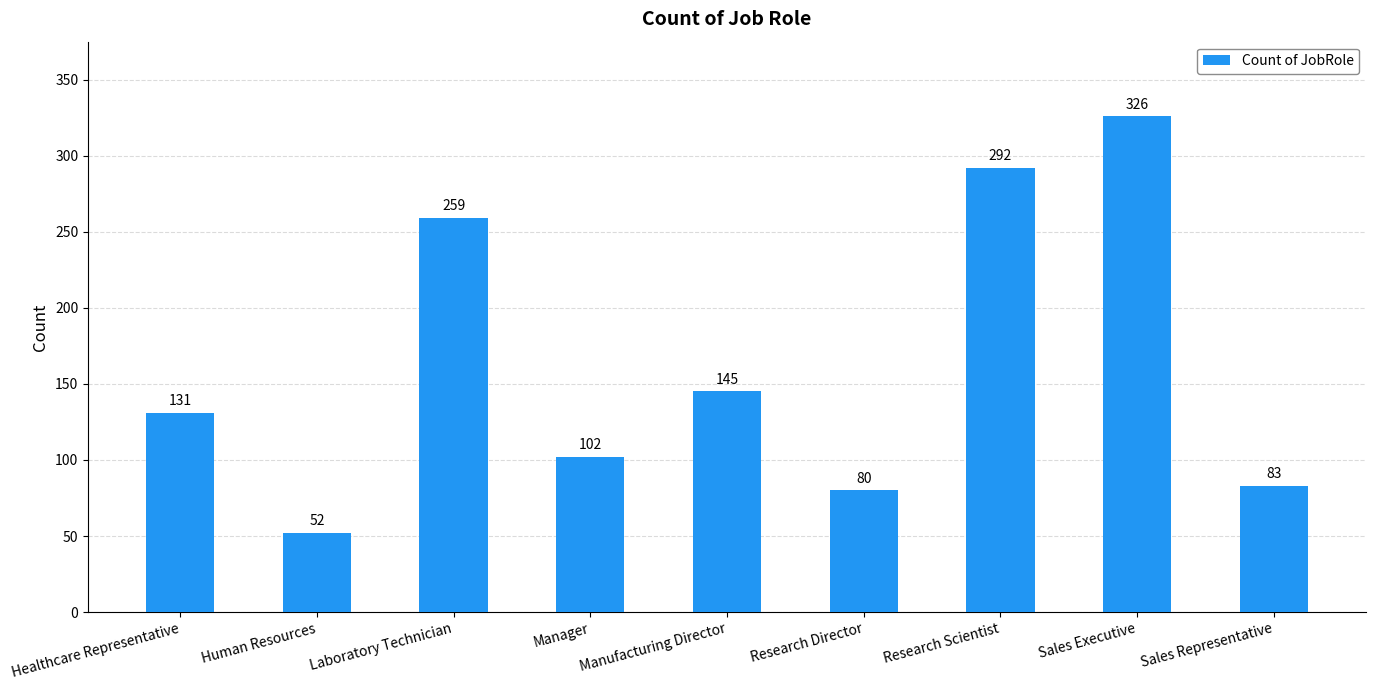

Between Manufacturing Director and Healthcare Representative, which is larger?

Manufacturing Director